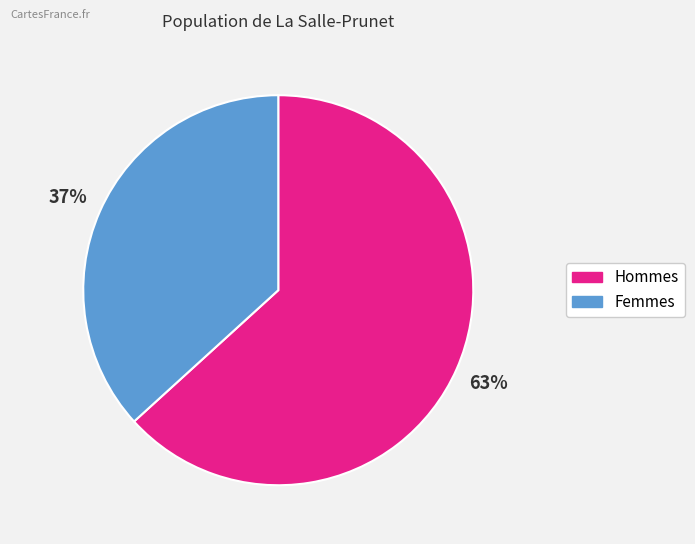

Does any single category account for the majority?

Yes